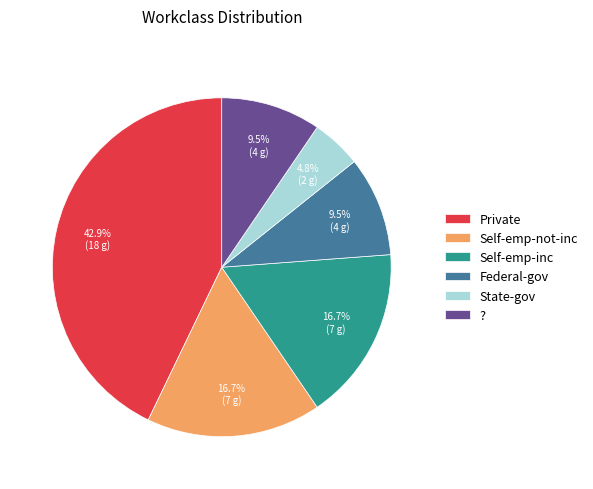

Which category has the biggest portion of the pie?

Private